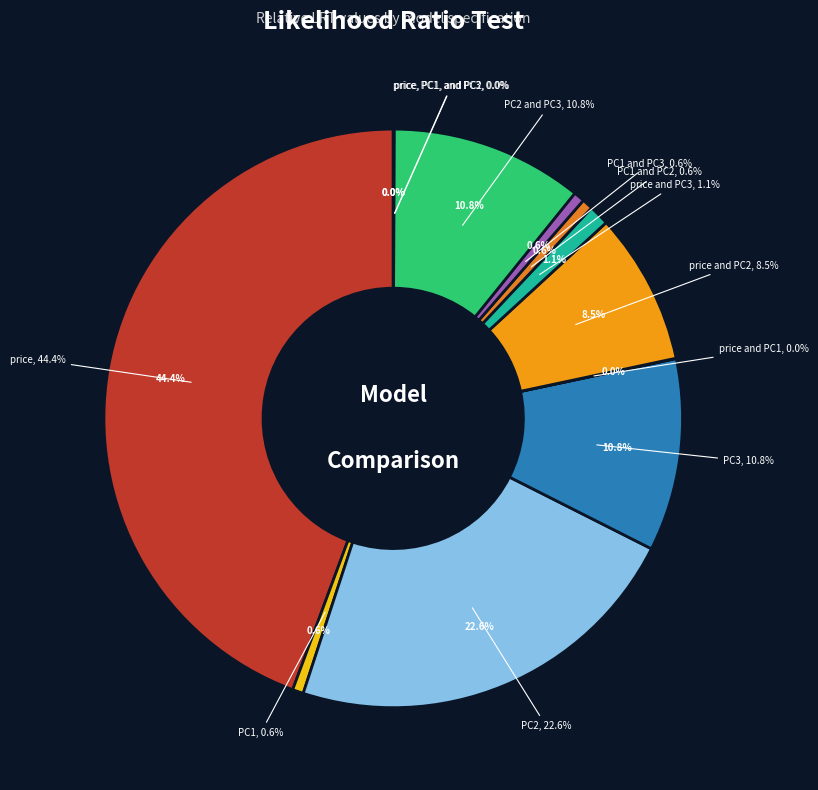

To the nearest percent, what percentage of the pie is price and PC3?

1%